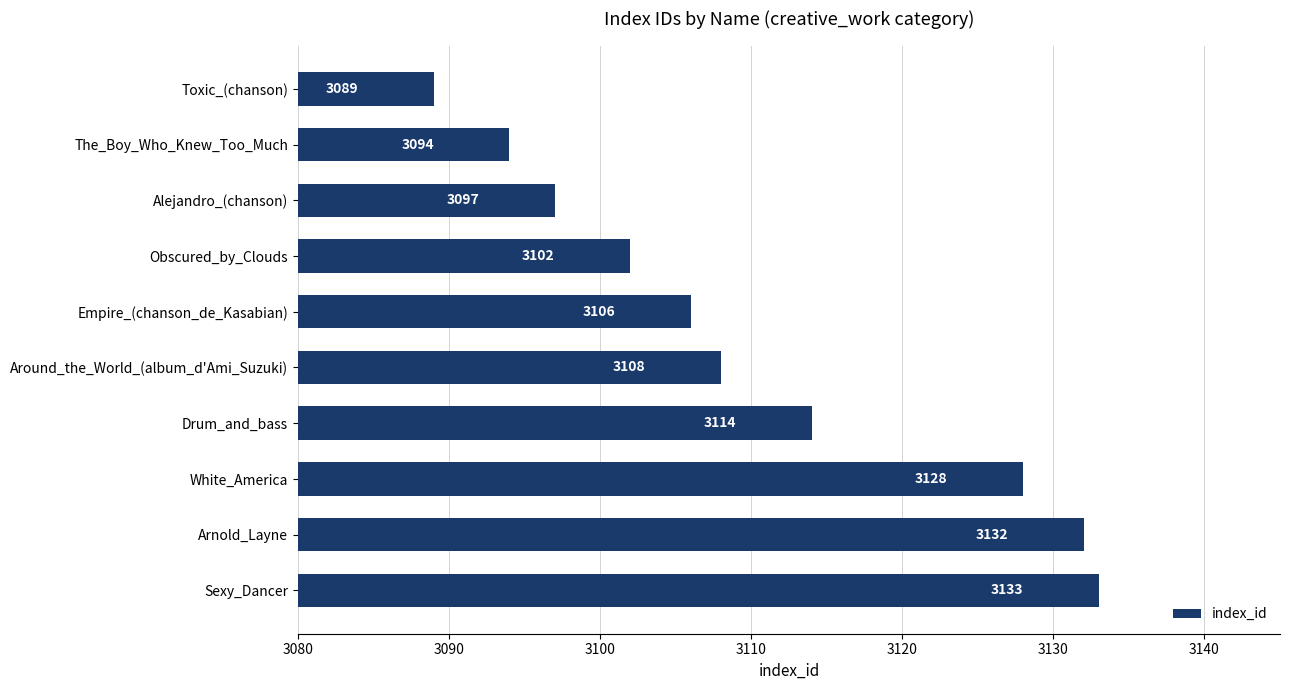

How many data points are less than 3108?

5